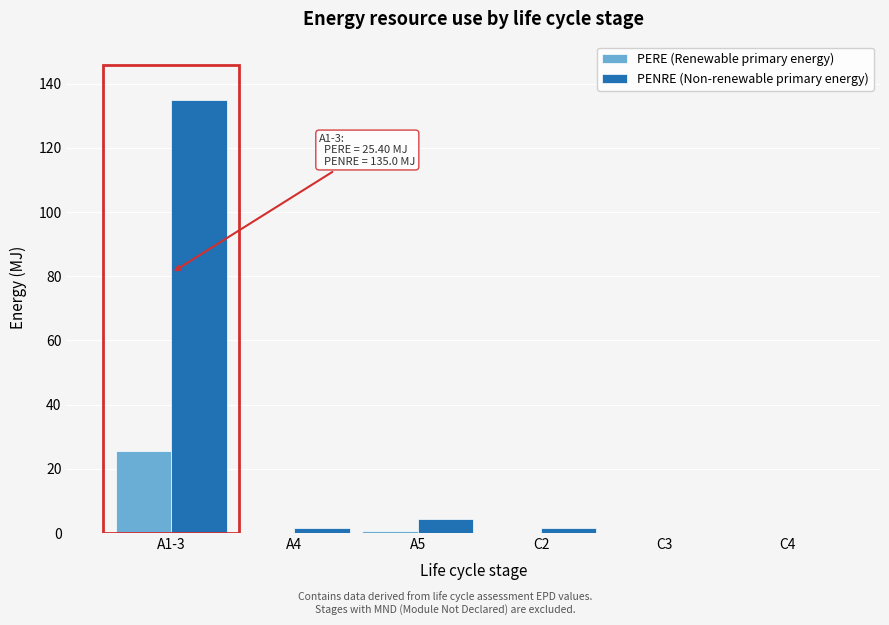

What is the sum of all PERE (Renewable primary energy) values?

26.0